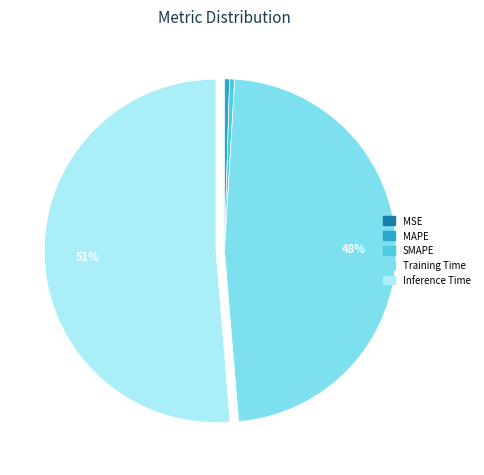

Is it true that SMAPE is 0% of the pie?

True